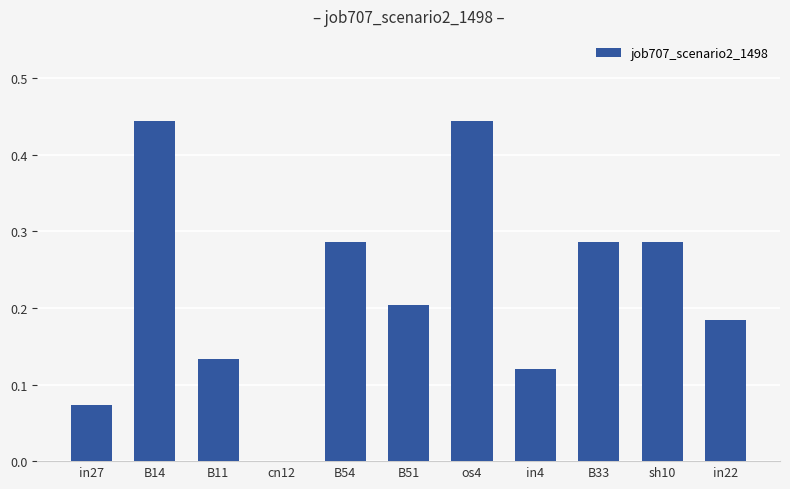

What is the sum of the values at B11 and B14?

0.6